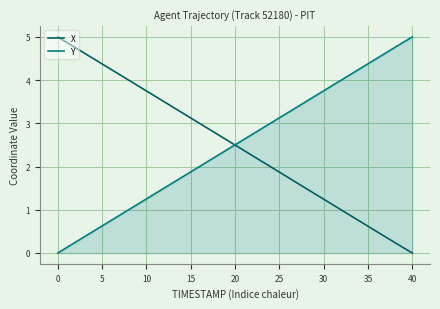

After their last crossing, which series has the higher values: Y or X?

Y